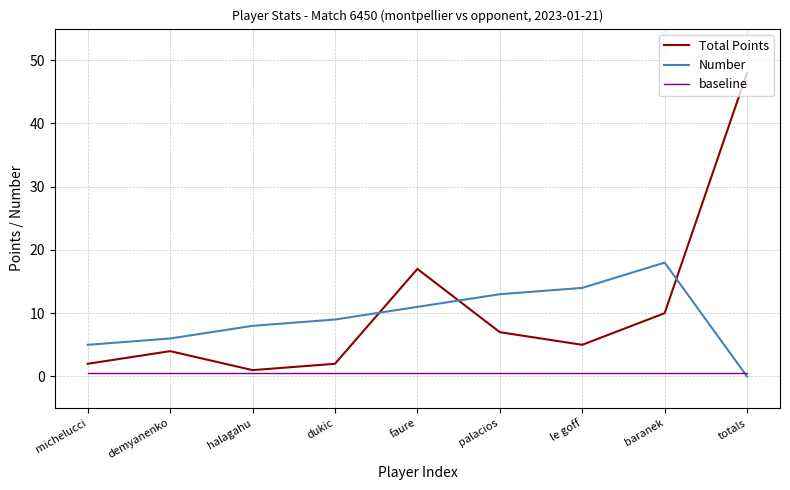

Which series has the widest spread of values?

Total Points